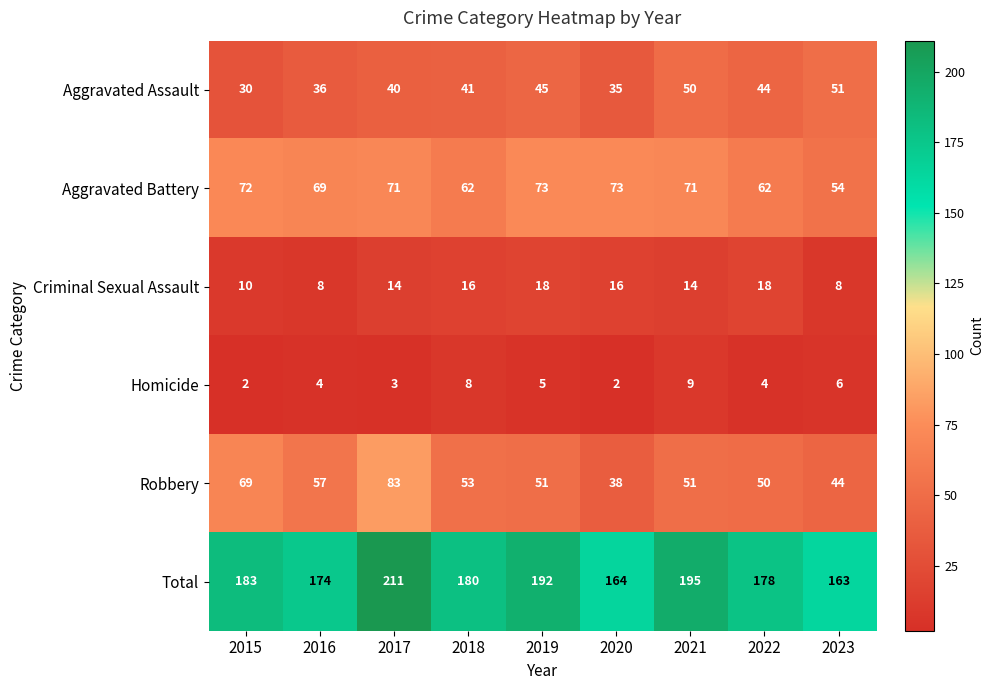

What is the difference between the highest and lowest values at 2022?

174